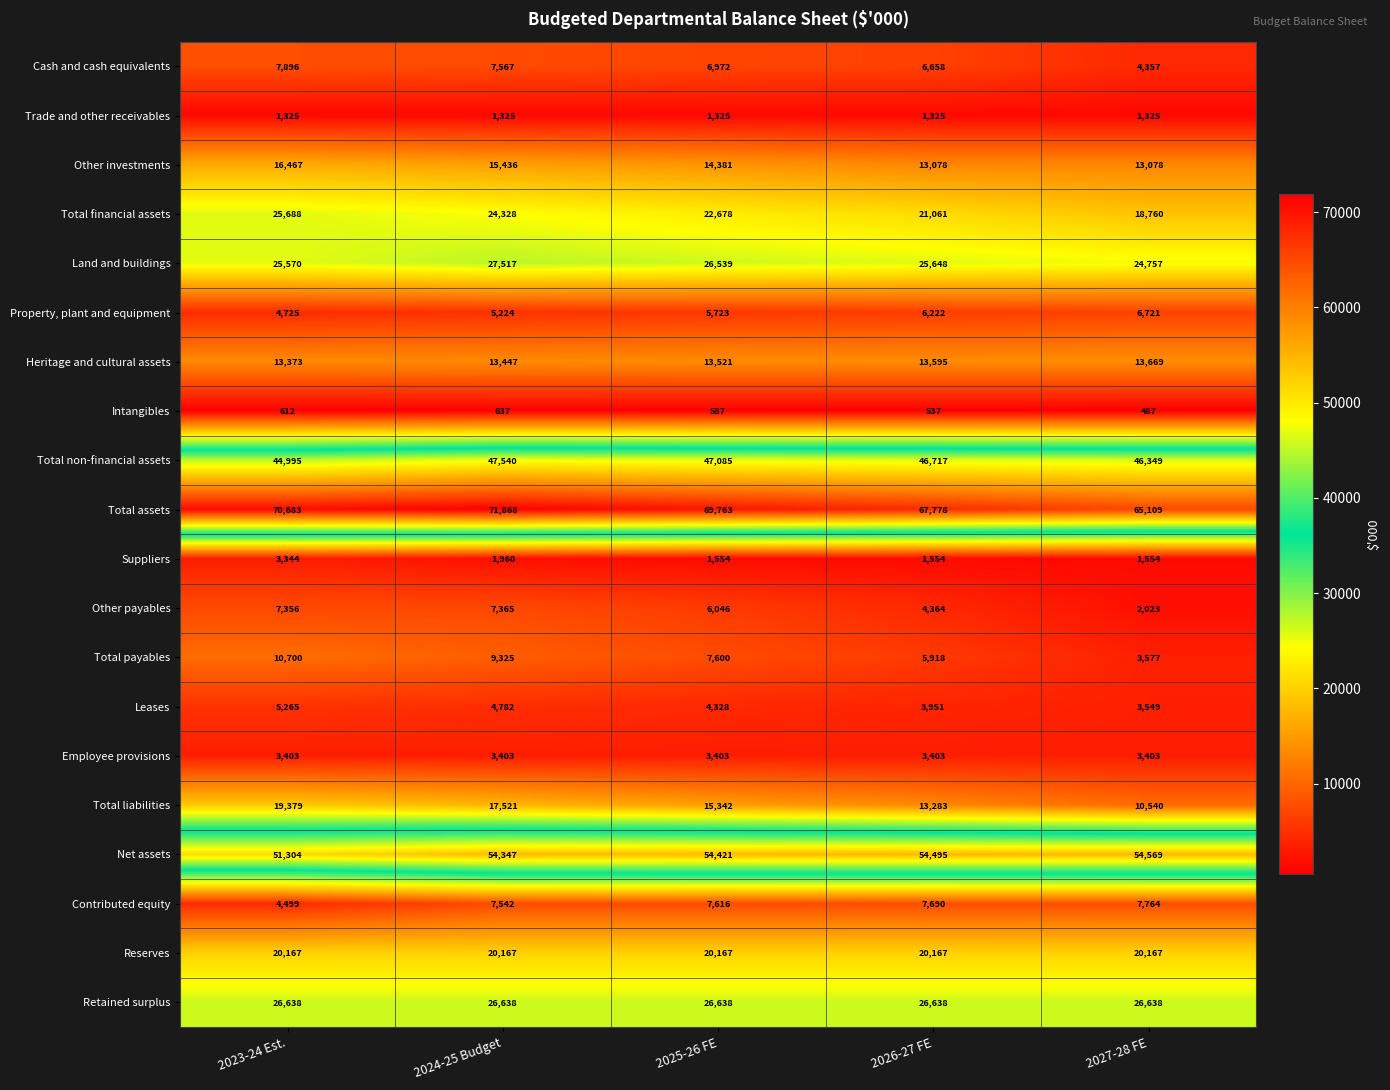

What is the minimum value shown in the chart?

487